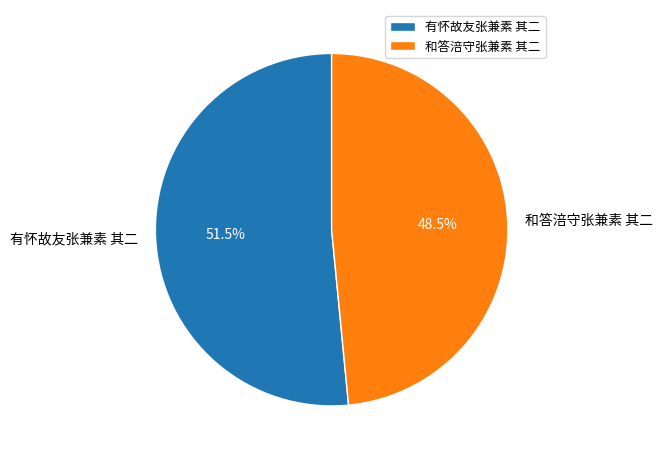

Approximately how many times larger is the value at 和答涪守张兼素 其二 compared to 有怀故友张兼素 其二?

0.9